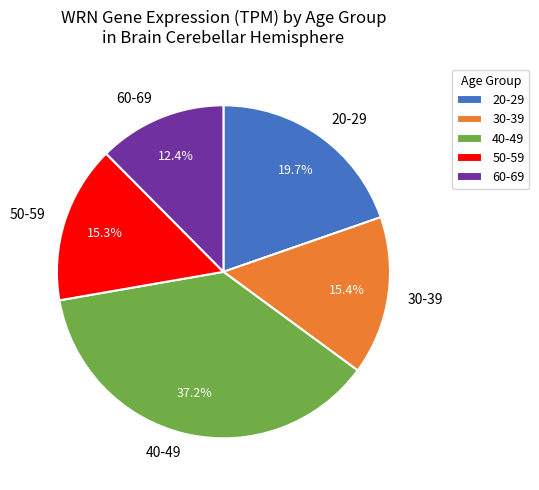

How many segments does this pie chart have?

5